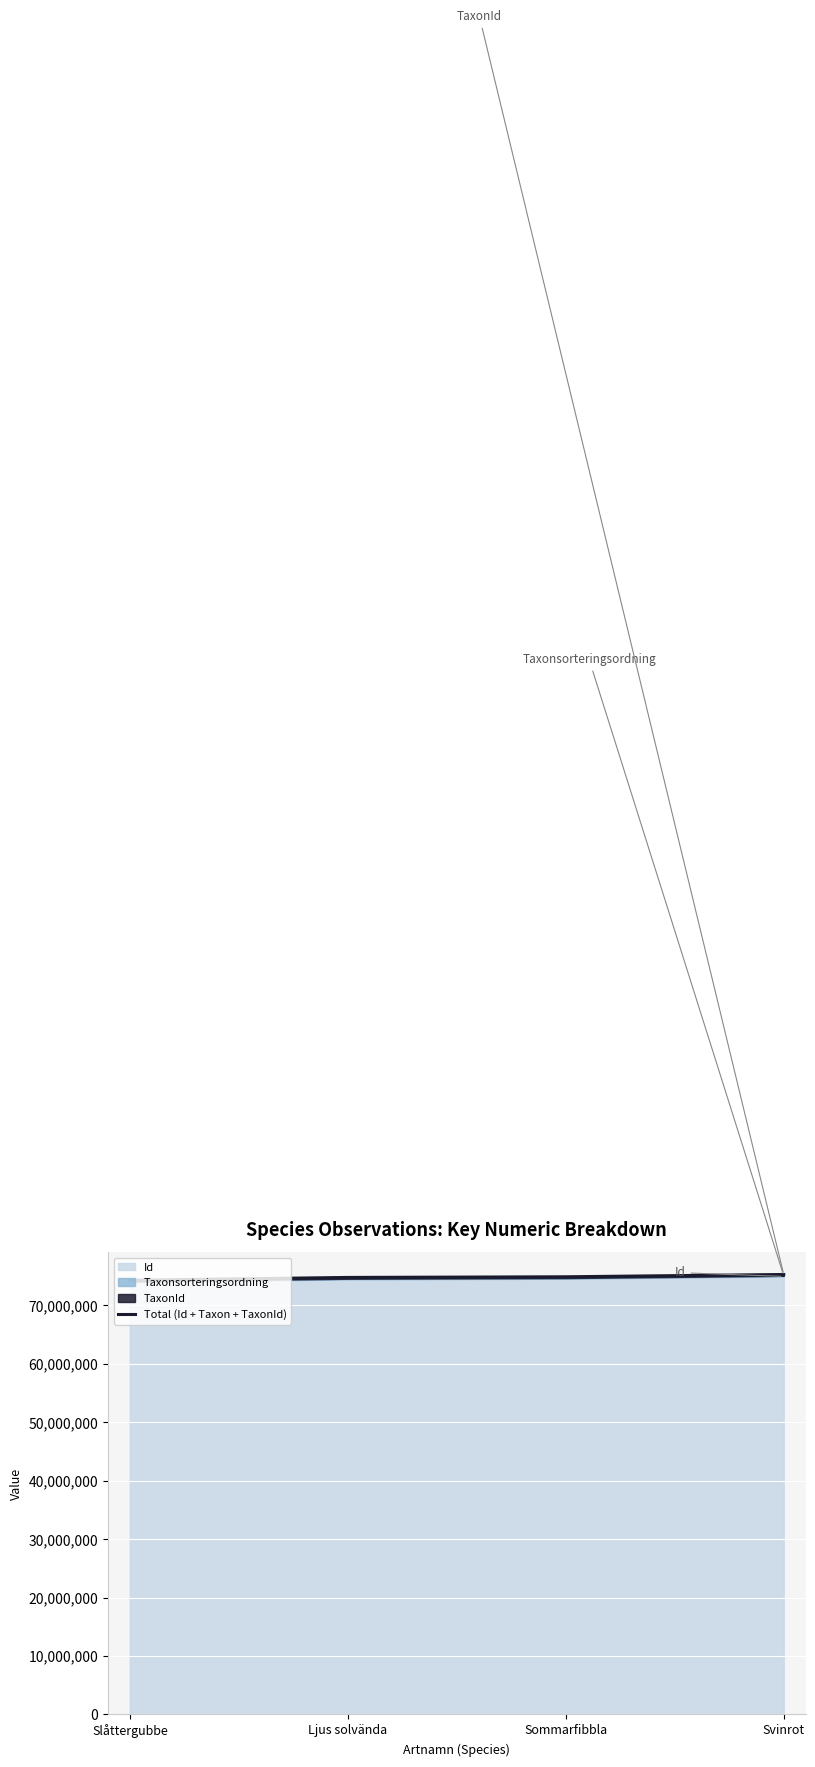

Which category has the lowest value across all series?

Slåttergubbe